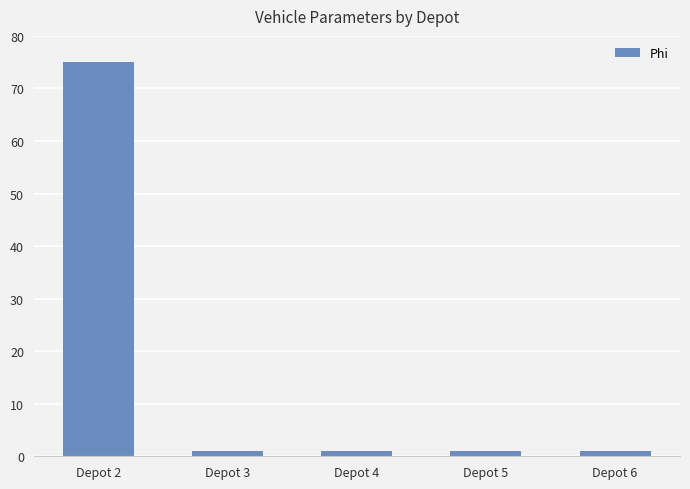

What is the maximum value shown in the chart?

75